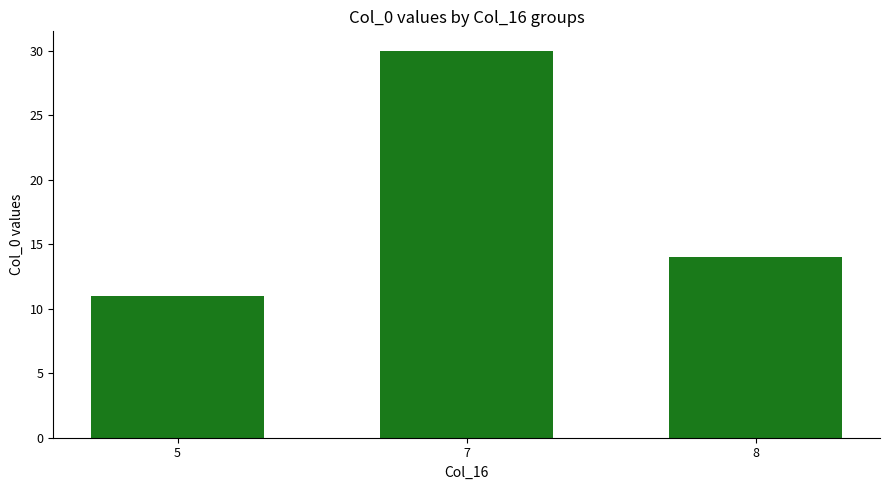

What is the difference between the maximum and minimum values?

19